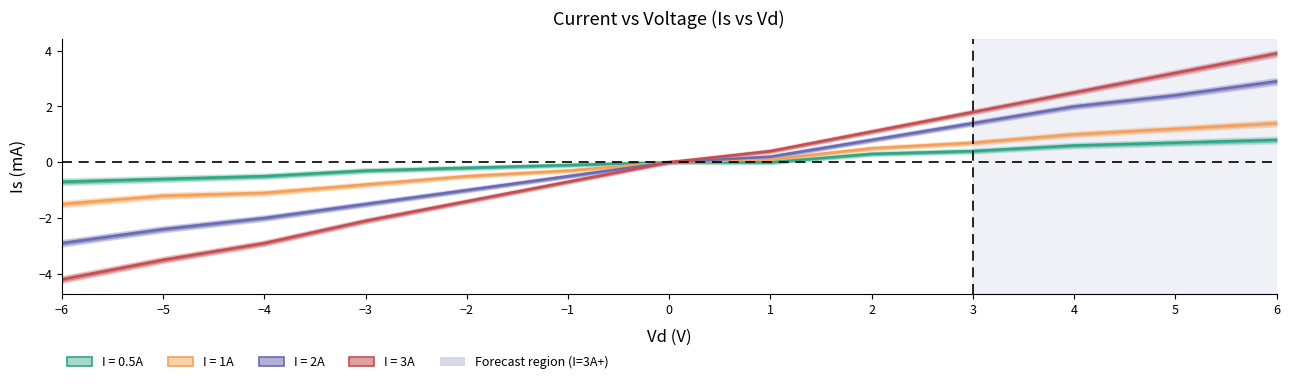

How many lines are shown in the chart?

4